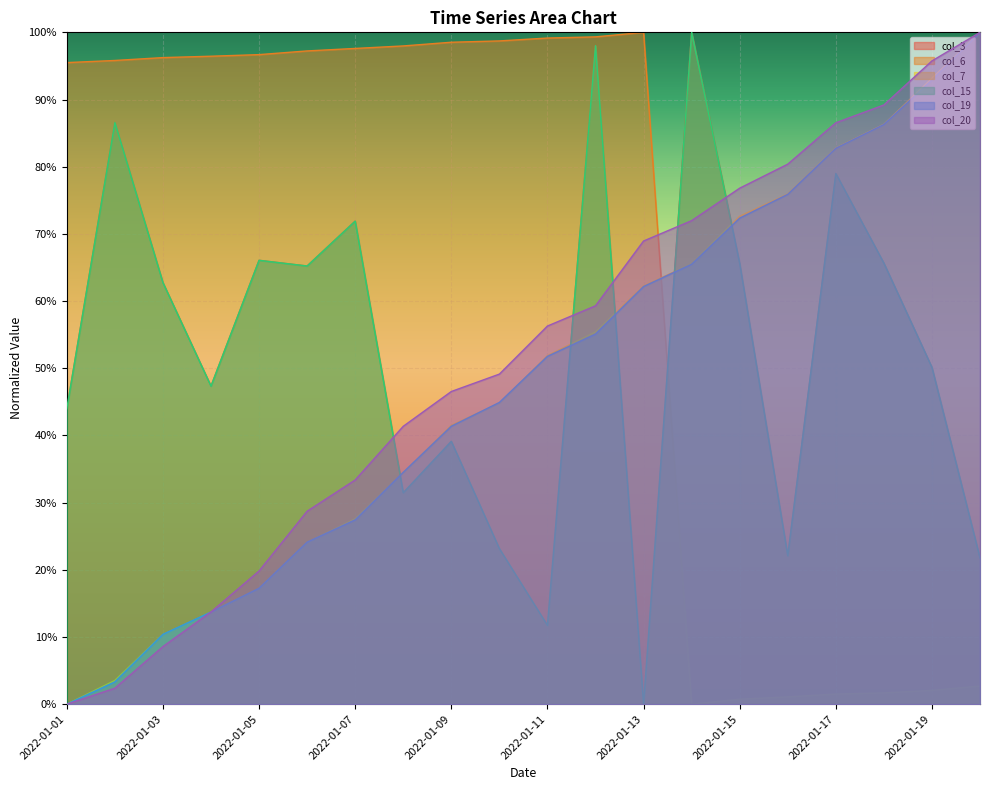

Which series has the largest total across all categories?

col_6